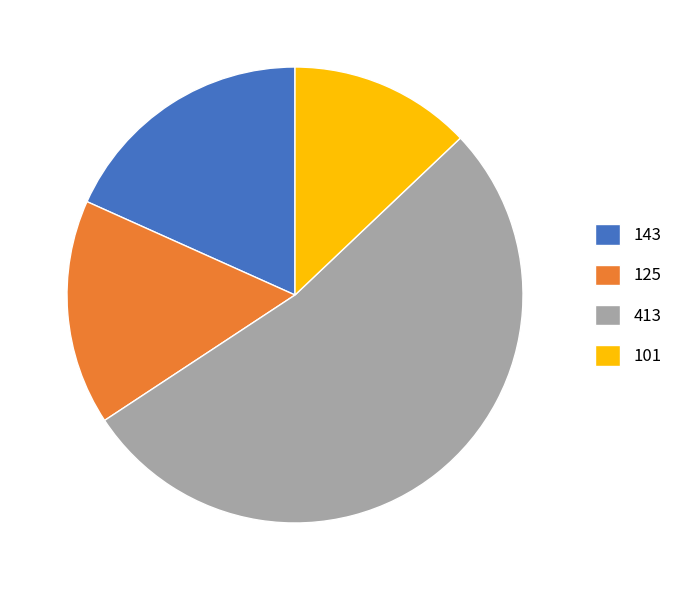

Which slice is the smallest?

101